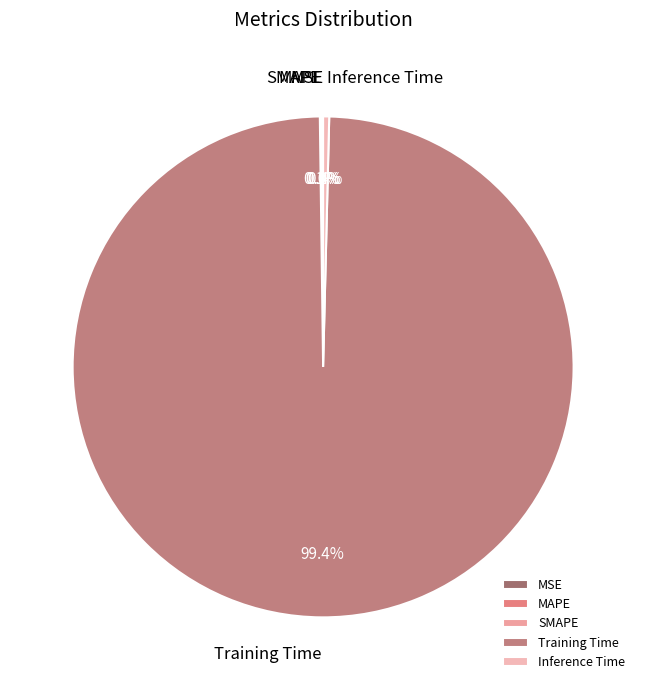

Is there any slice that represents more than half of the pie?

Yes